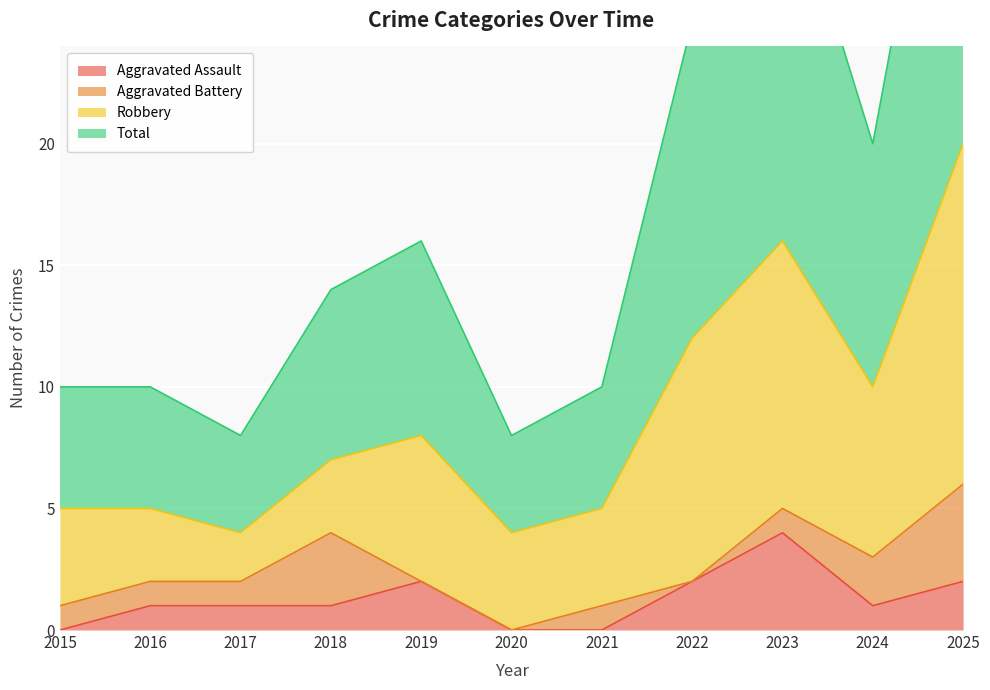

Reading right to left, what are all the values shown in this chart?

Aggravated Assault: 2	1	4	2	0	0	2	1	1	1	0
Total: 40	20	32	25	10	8	16	14	8	10	10